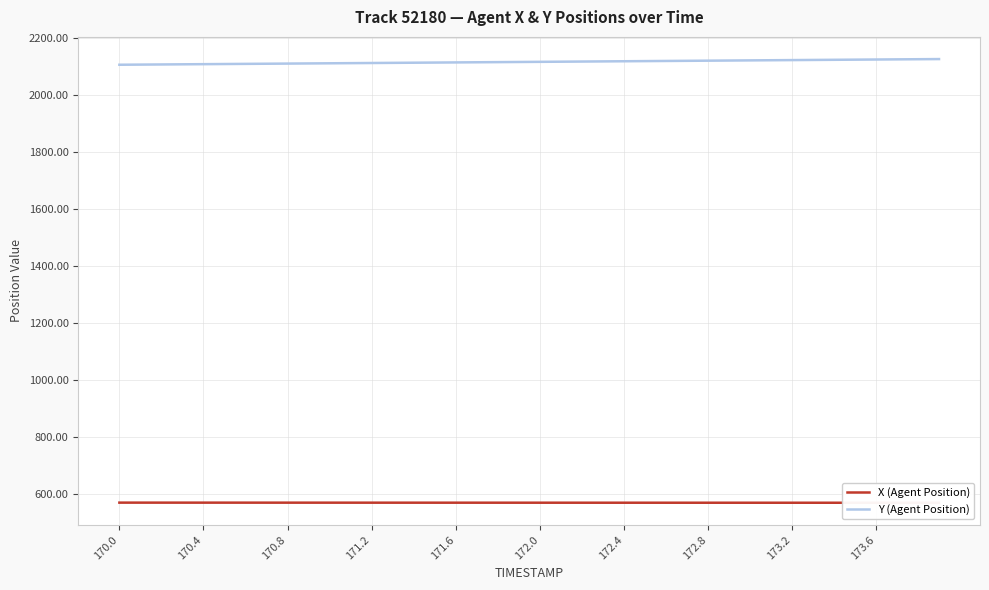

What is the maximum value for Y (Agent Position)?

2124.7